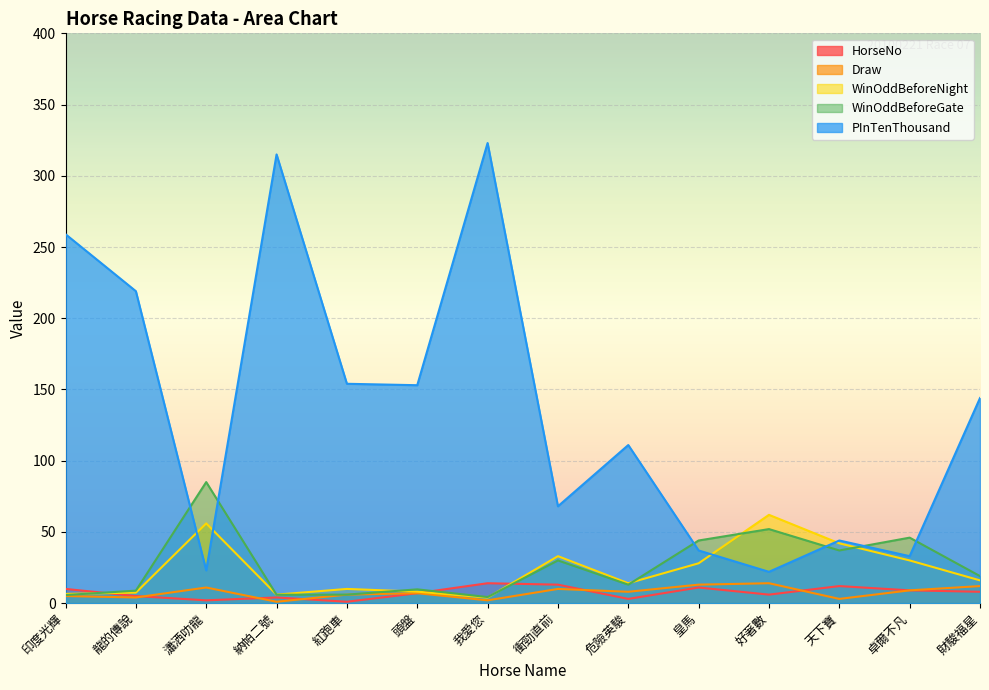

At which category does WinOddBeforeGate reach its first local peak?

瀟洒叻龍